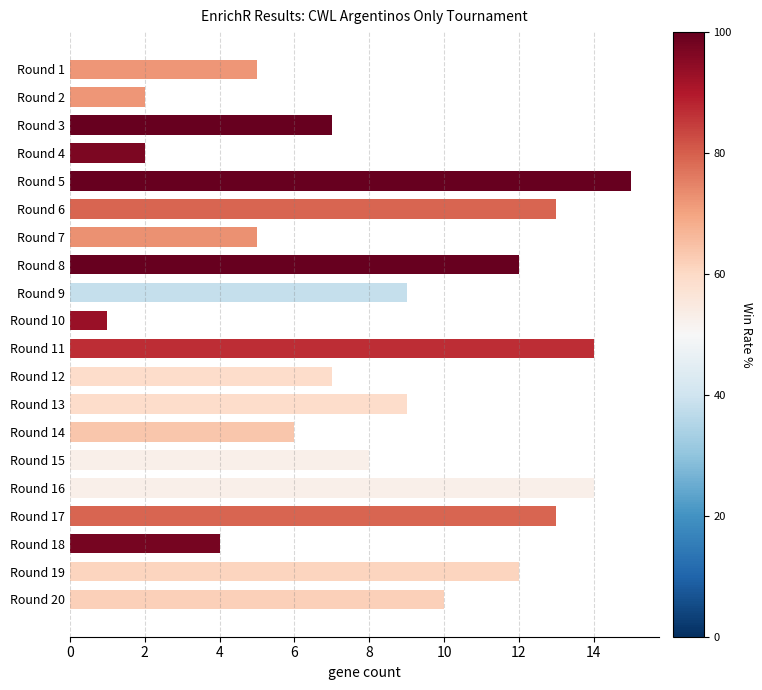

What is the sum of all values?

168